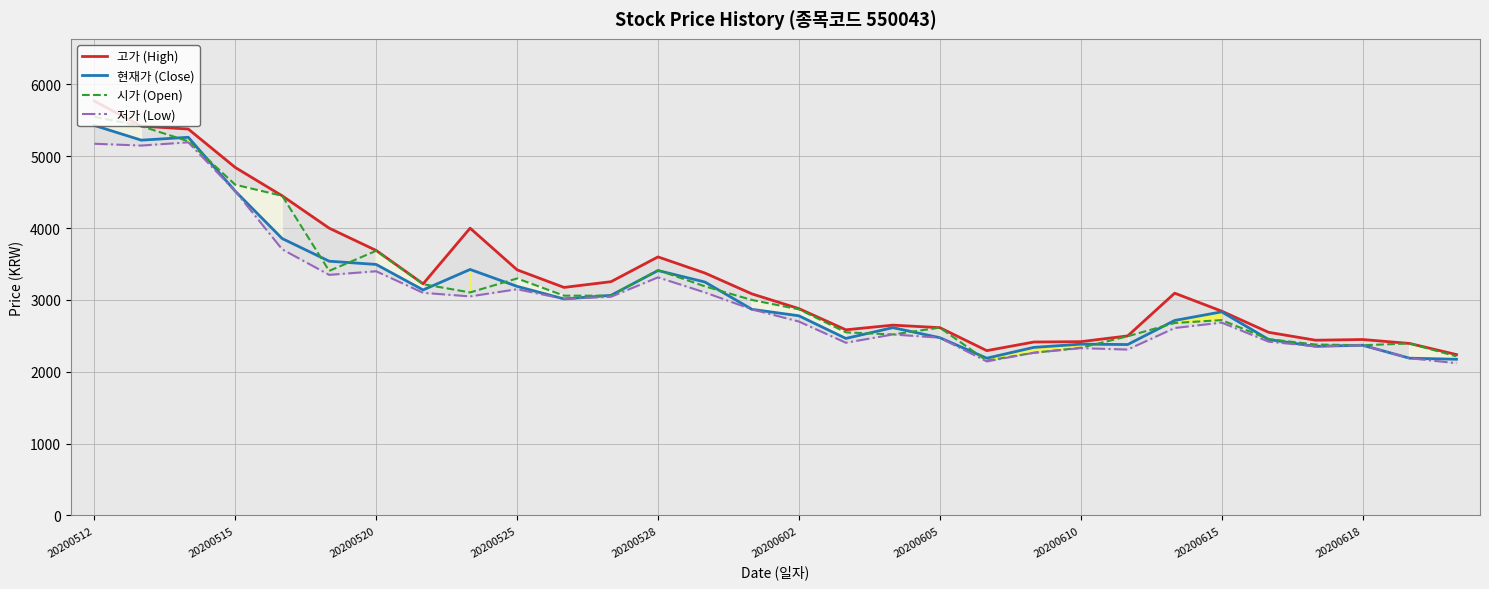

What is the total value across all series at 14?

11825